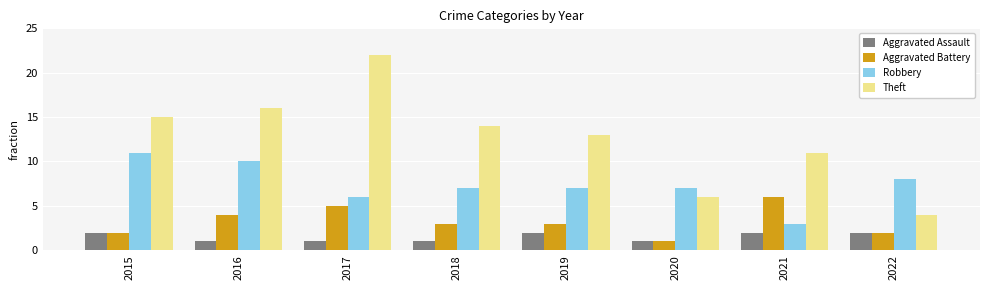

The Theft series shows 13 at 2019. True or false?

True